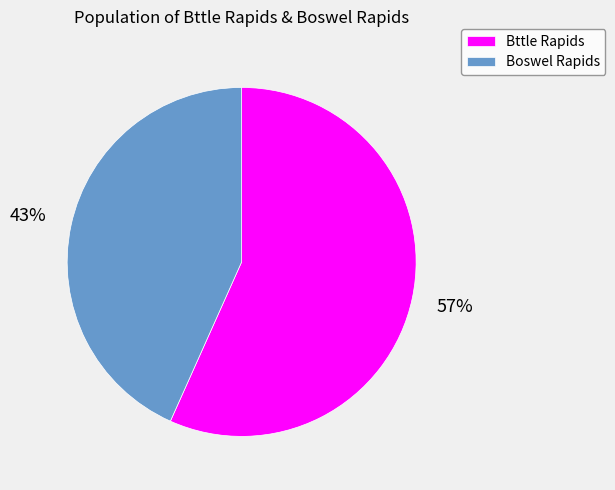

Is it true that Boswel Rapids is 35% of the pie?

False